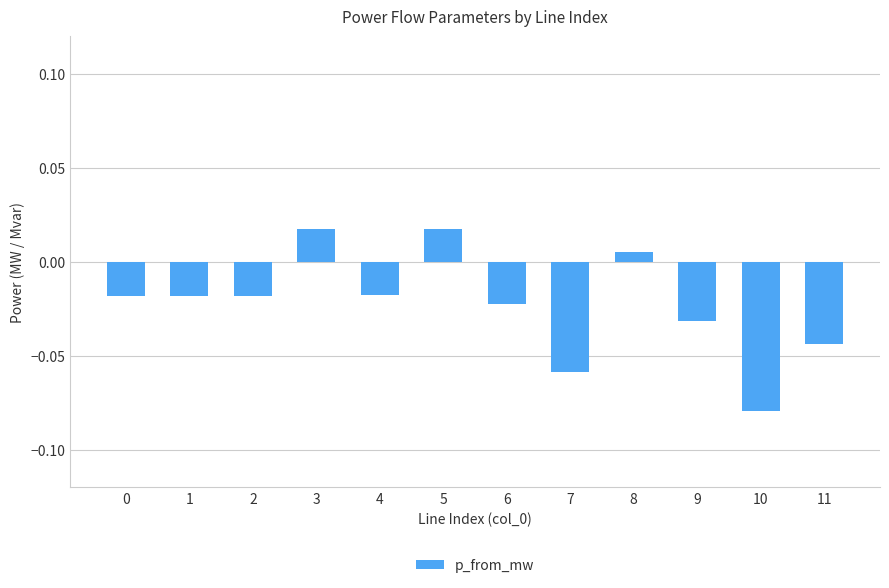

What is the difference between the maximum and minimum values?

0.1